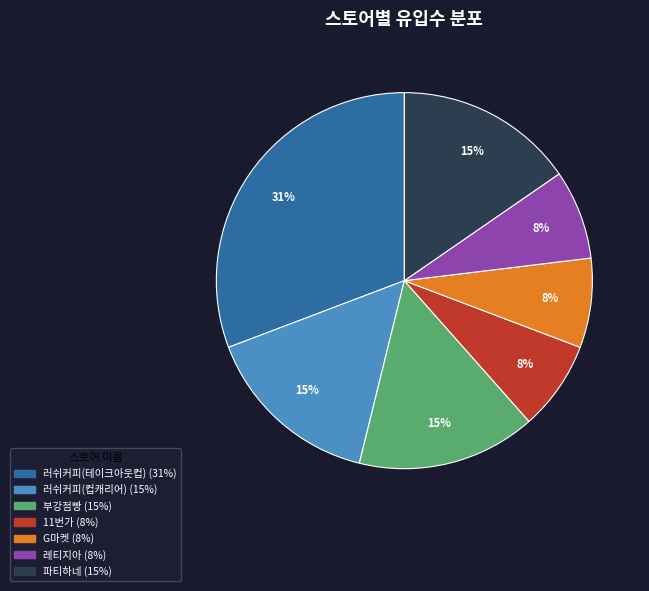

Which has a higher value, 레티지아 or 파티하네?

파티하네